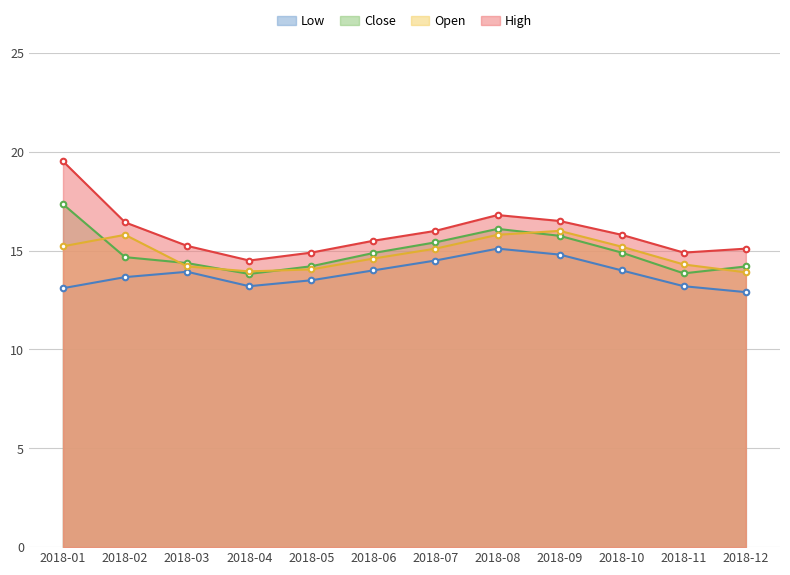

What is the sum of the open values at 2018-09 and 2018-02?

31.8